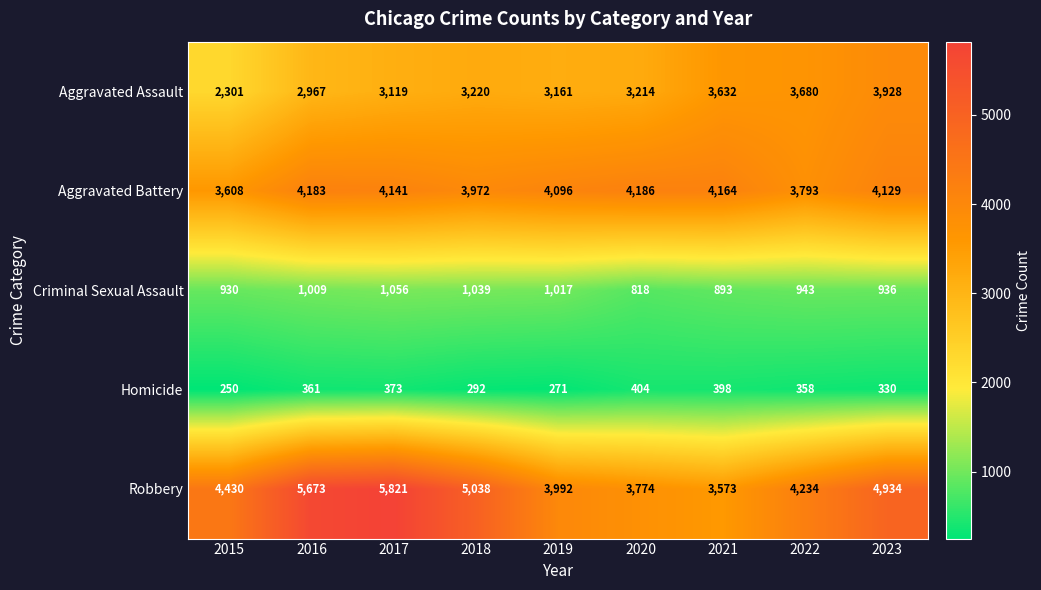

What is the difference between the second highest and second lowest values in the Homicide series?

127